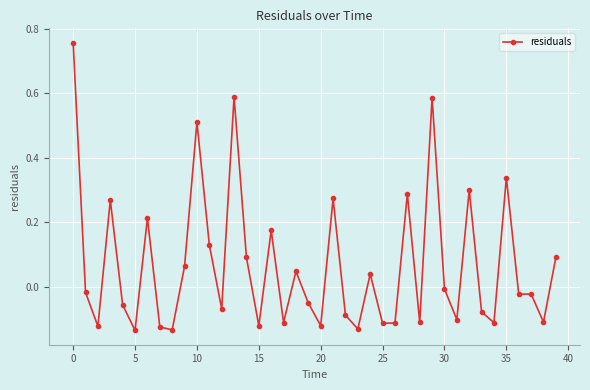

What is the difference between the maximum and minimum values?

0.9